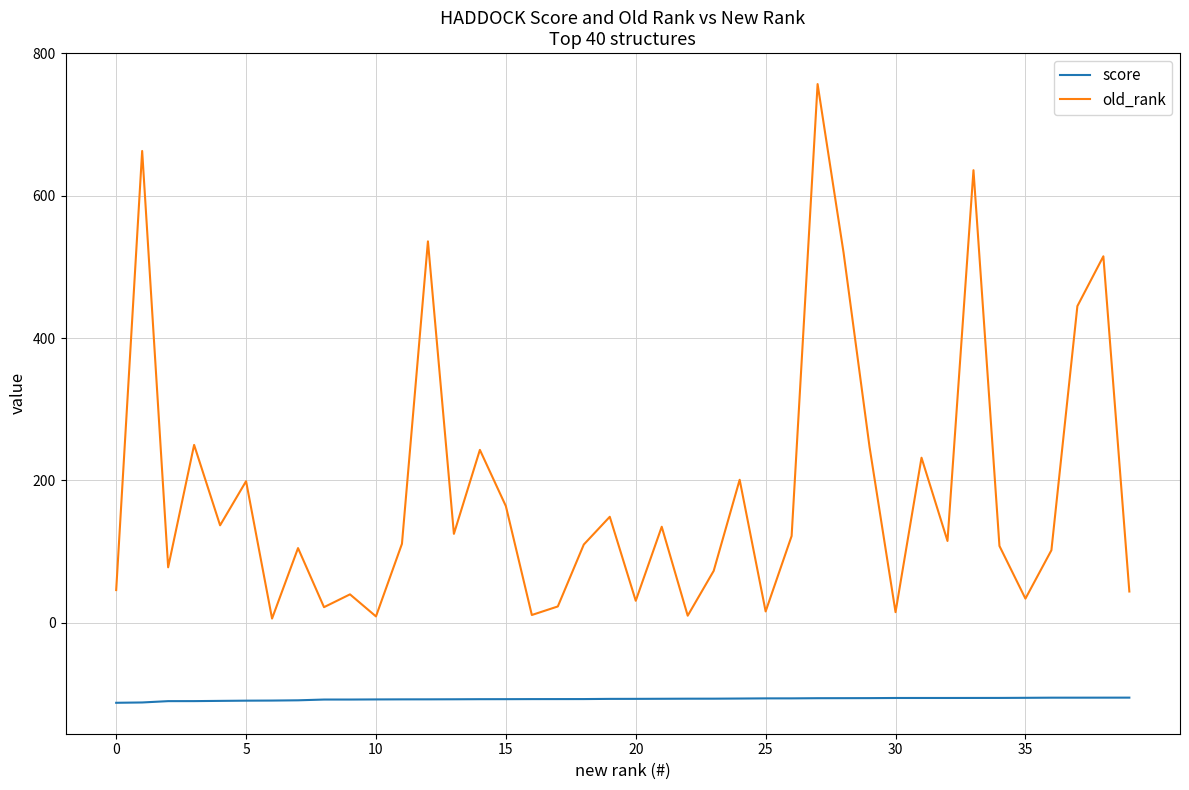

Which series has the largest range (max minus min)?

old_rank